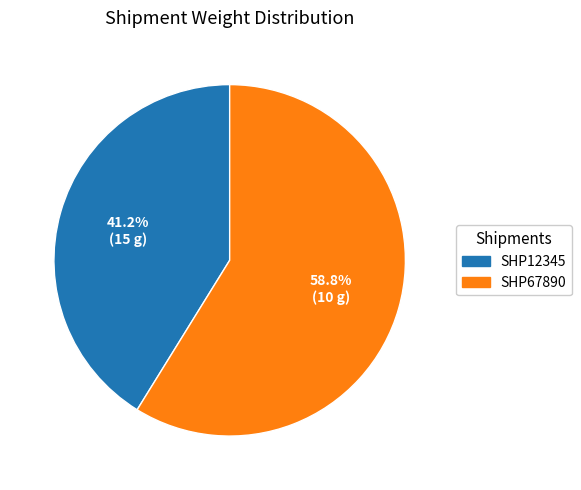

To the nearest percent, what is the average slice percentage?

50%